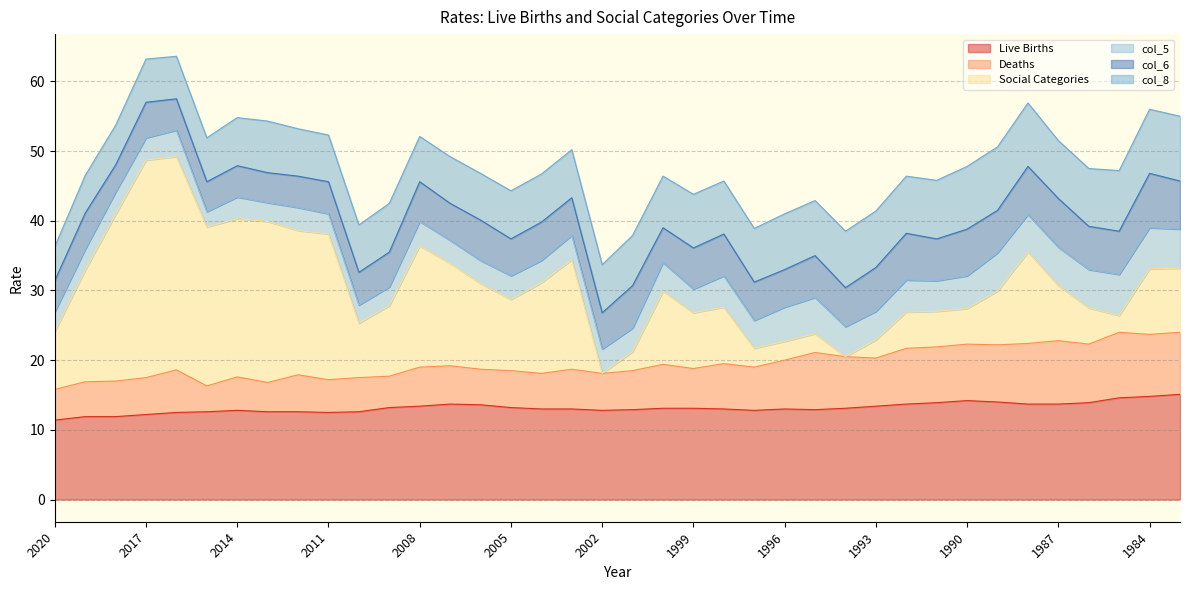

Where does the Deaths series first go above 5?

2018